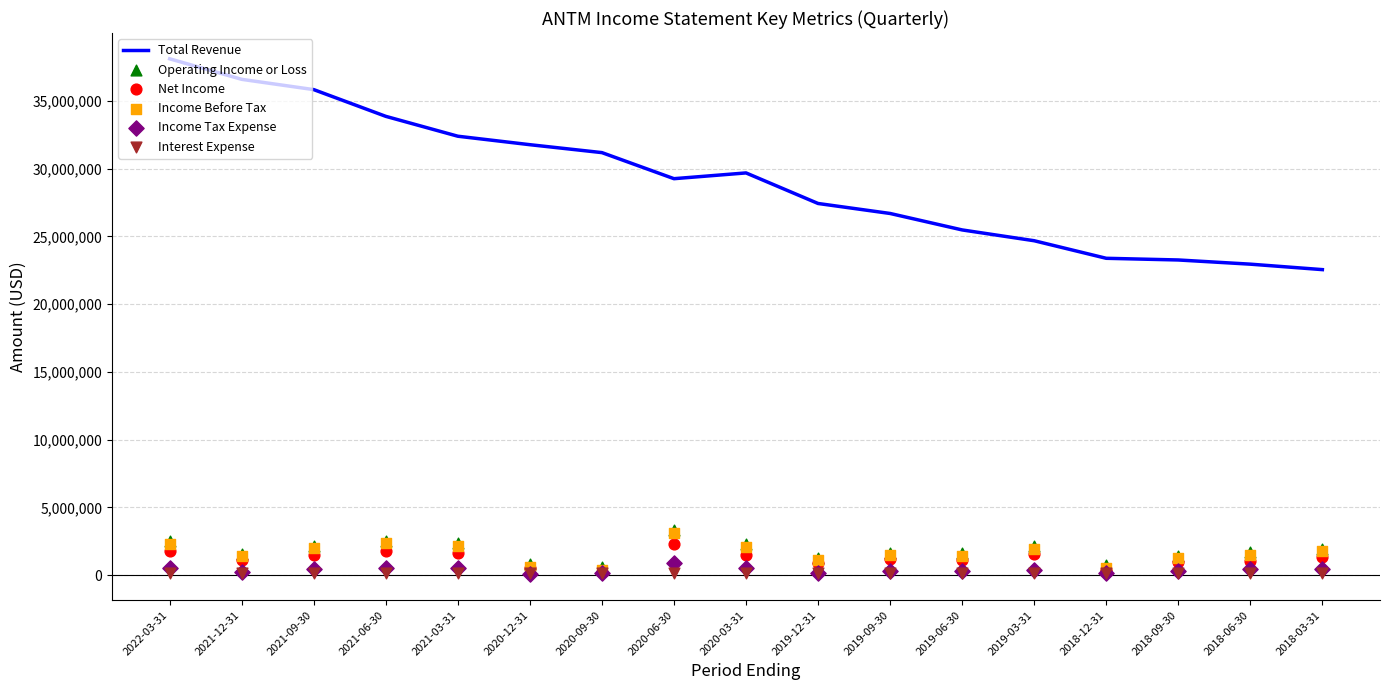

At which category is the sum across all series the highest?

2022-03-31